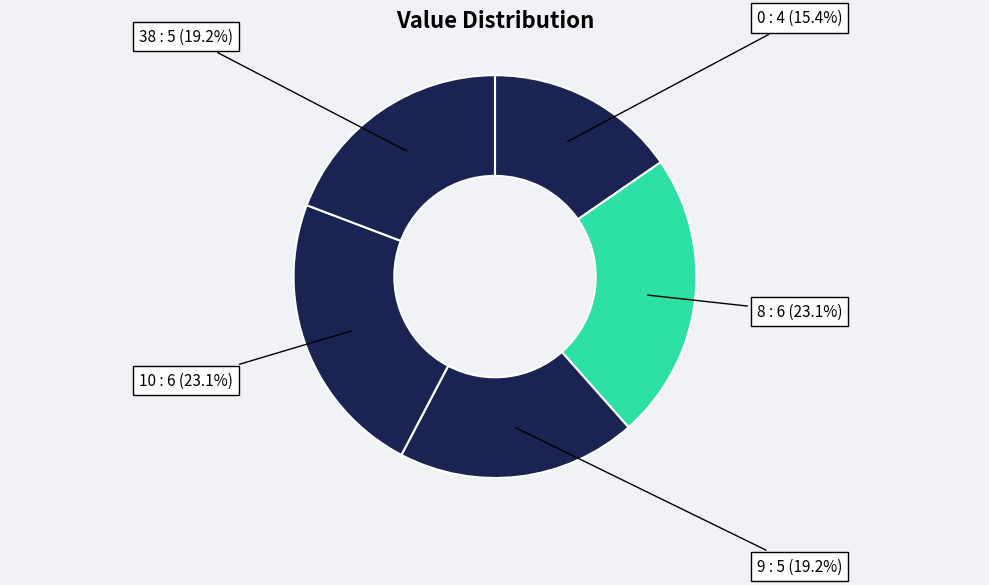

How many slices are in this pie chart?

5